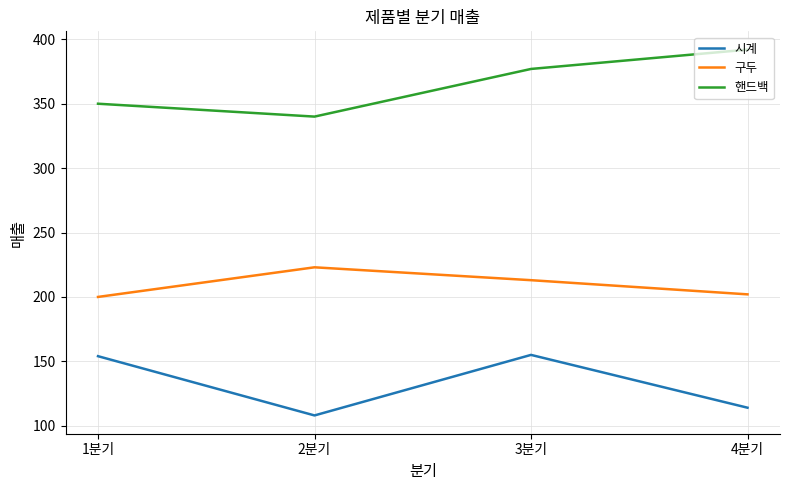

True or false: 핸드백 and 시계 cross at least once.

False